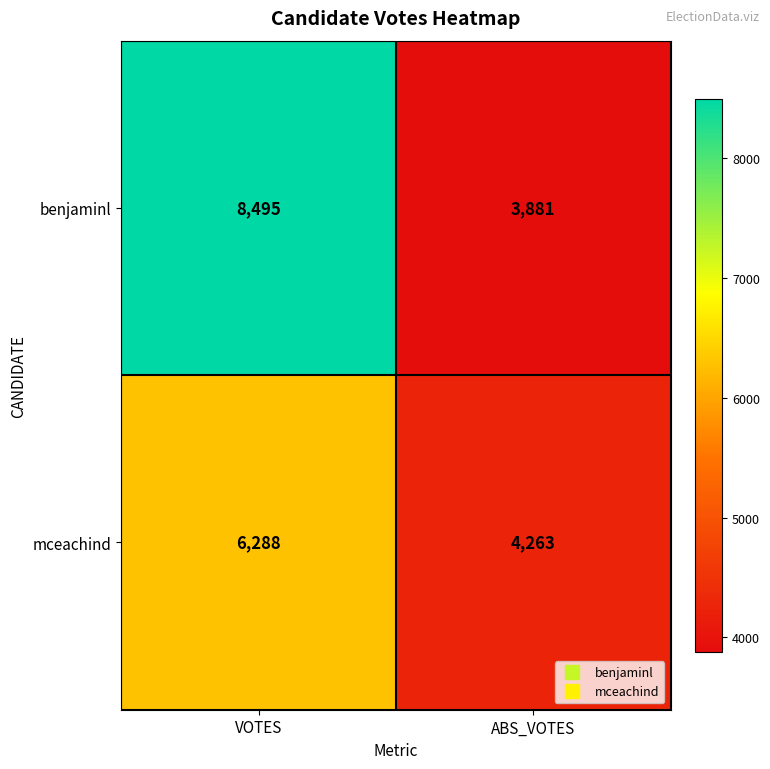

What is the total value across all series at ABS_VOTES?

8144